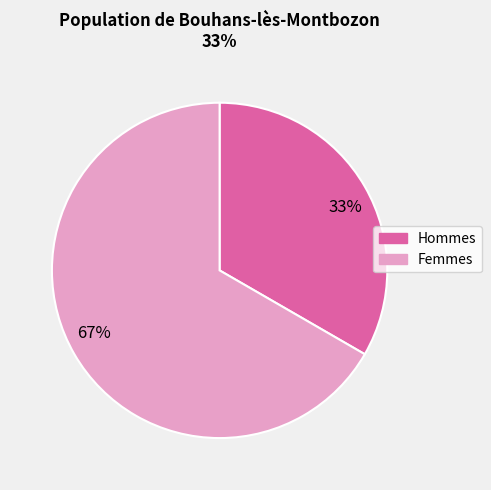

Is there any slice that represents more than half of the pie?

Yes